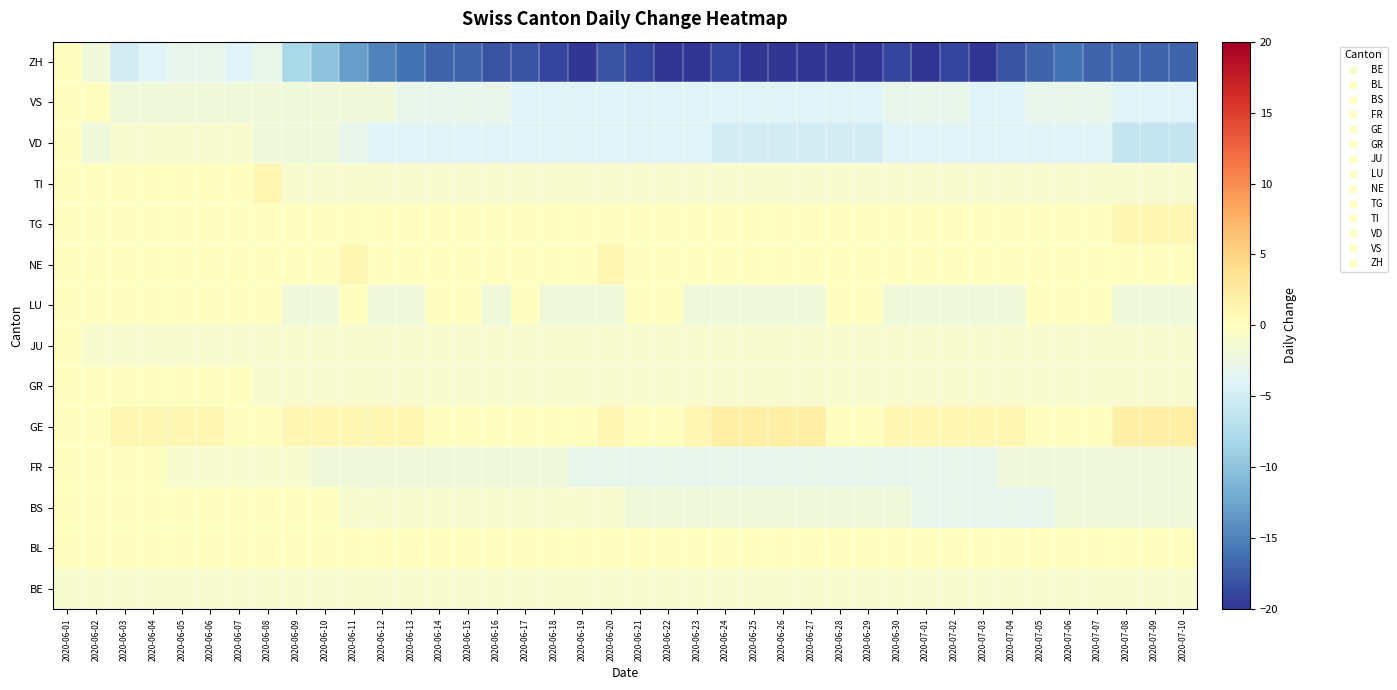

Between 2020-06-26 and 2020-06-03, which is larger?

2020-06-26